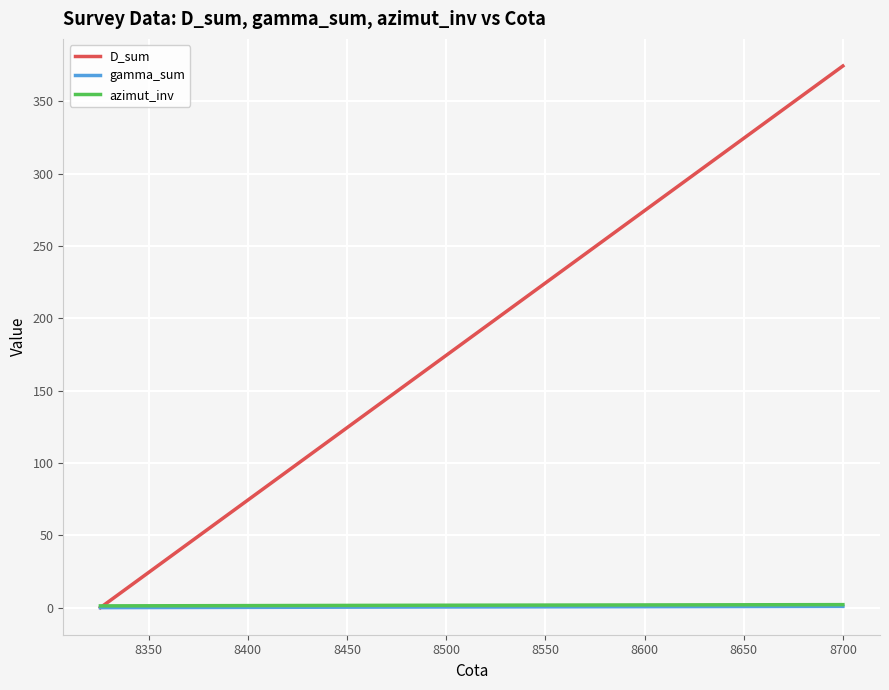

What is the highest value of the D_sum series?

374.3